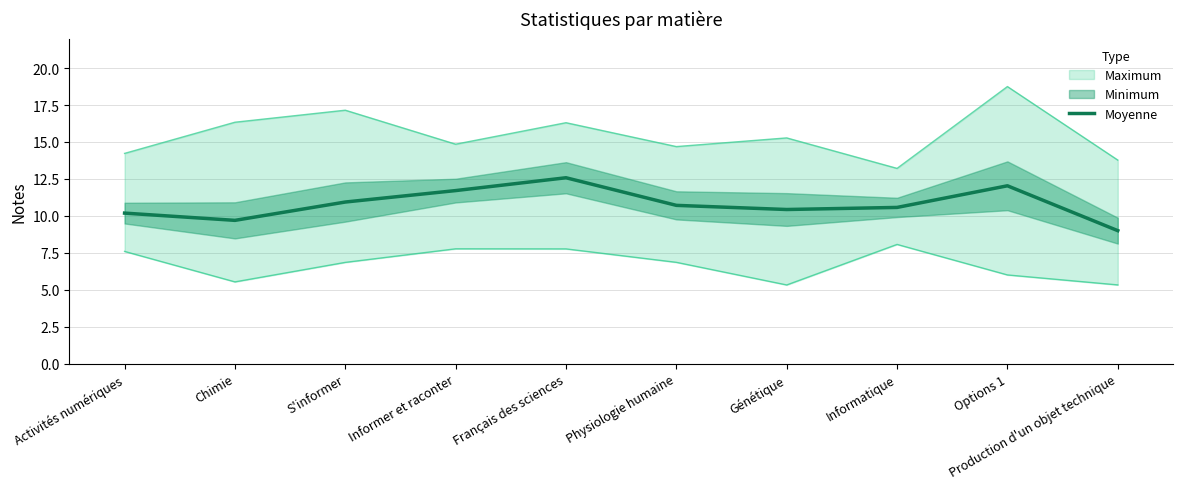

What is the minimum value for Moyenne?

9.0